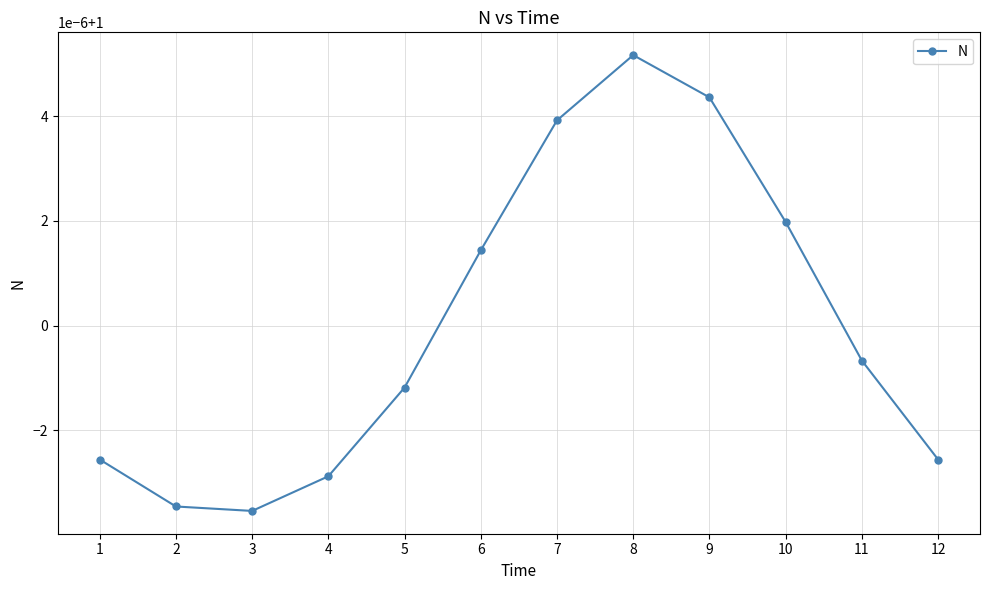

At which category does the data reach its first local peak?

8